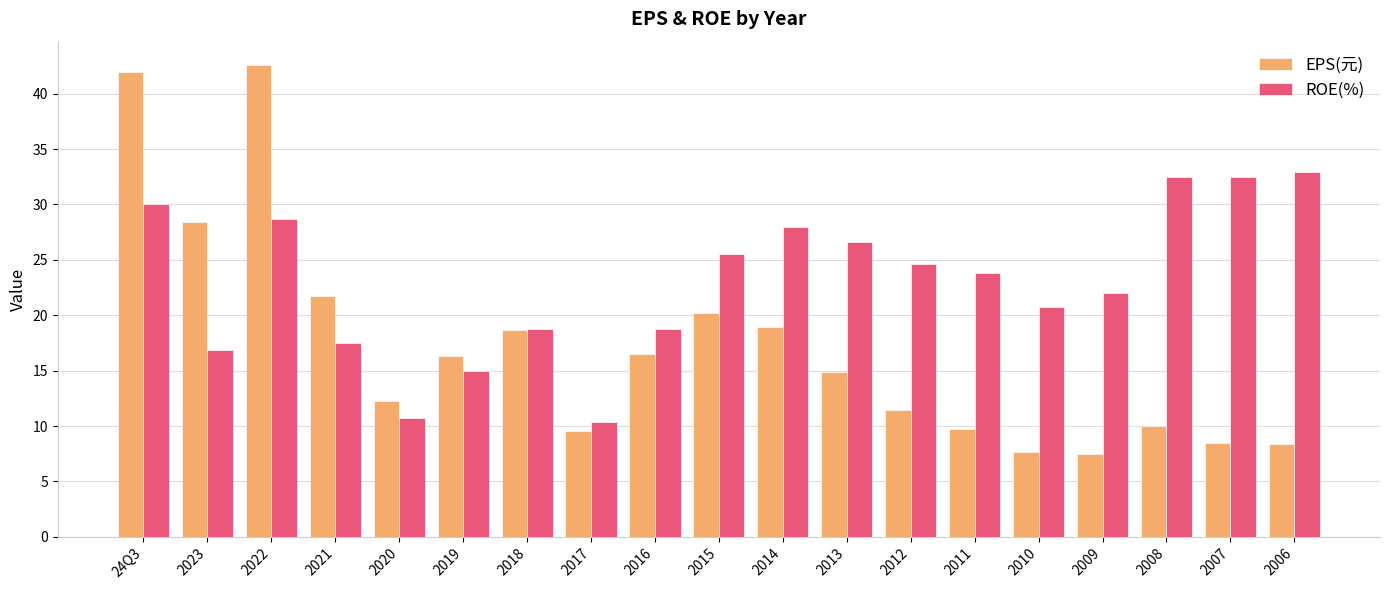

What is the average value of the EPS(元) series?

17.1